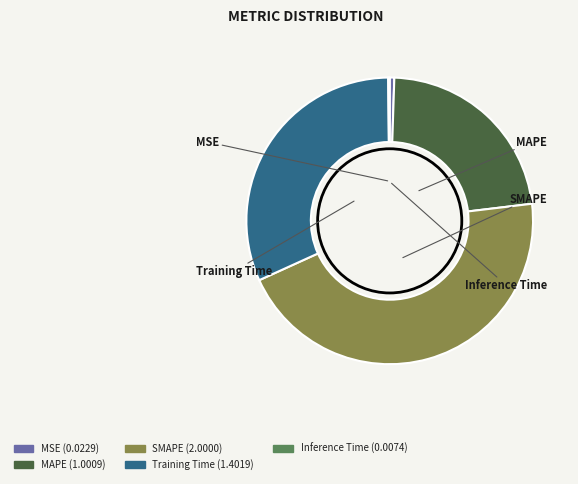

Which slice is the largest?

SMAPE